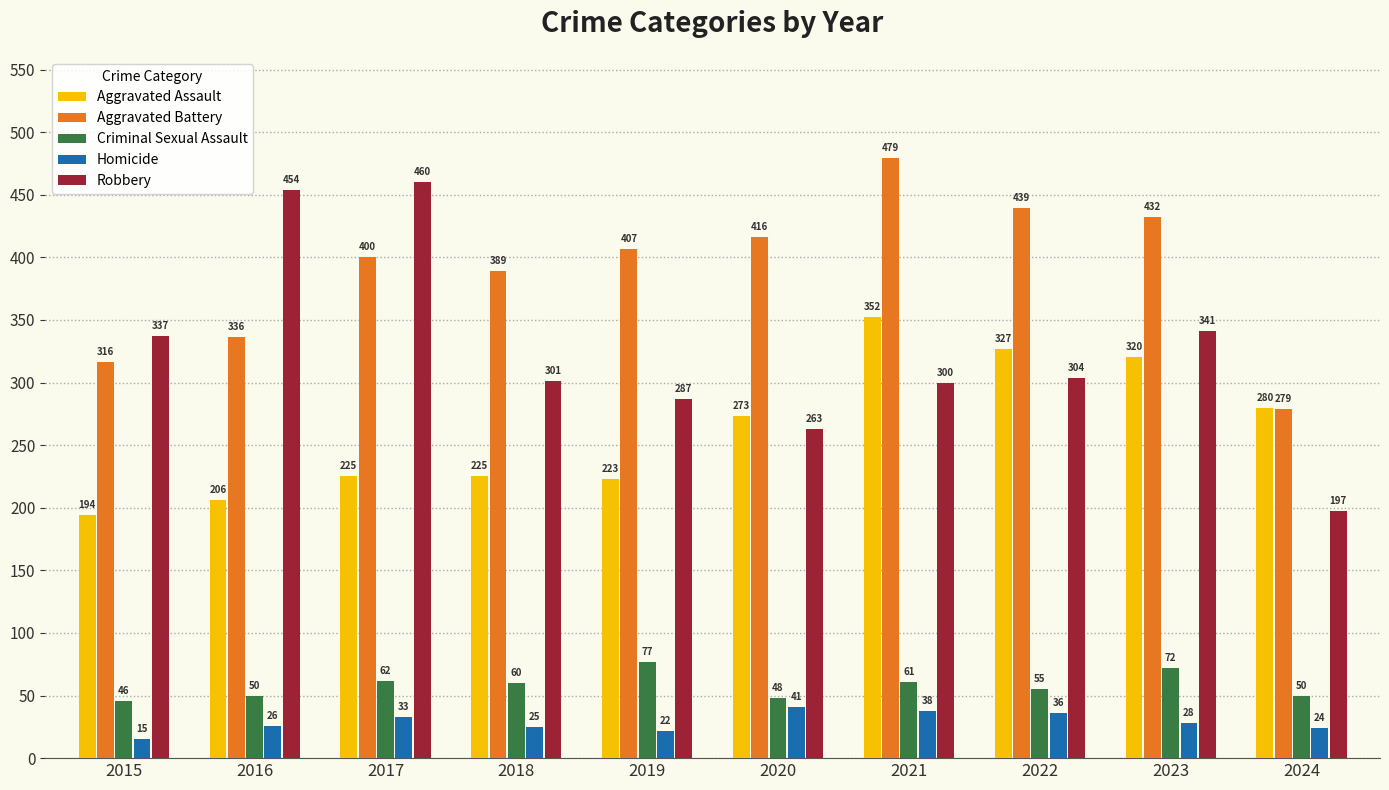

What is the average value of the Robbery series?

324